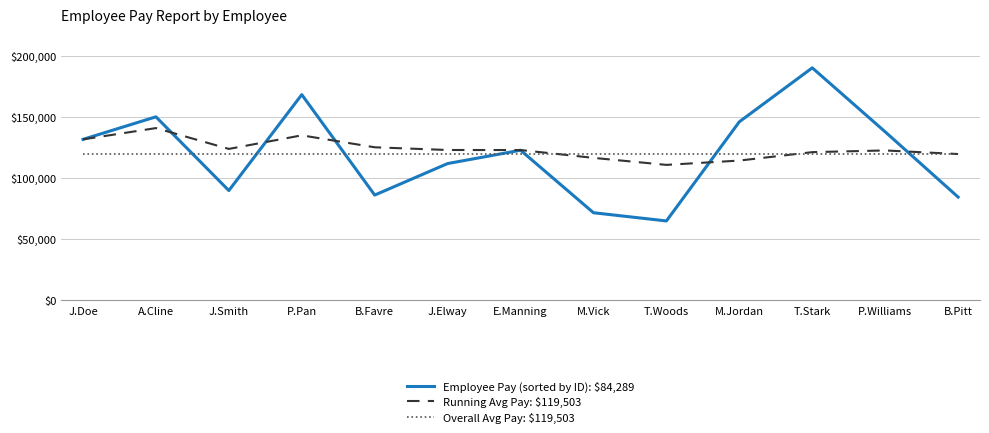

At which category is the sum across all series the highest?

T.Stark